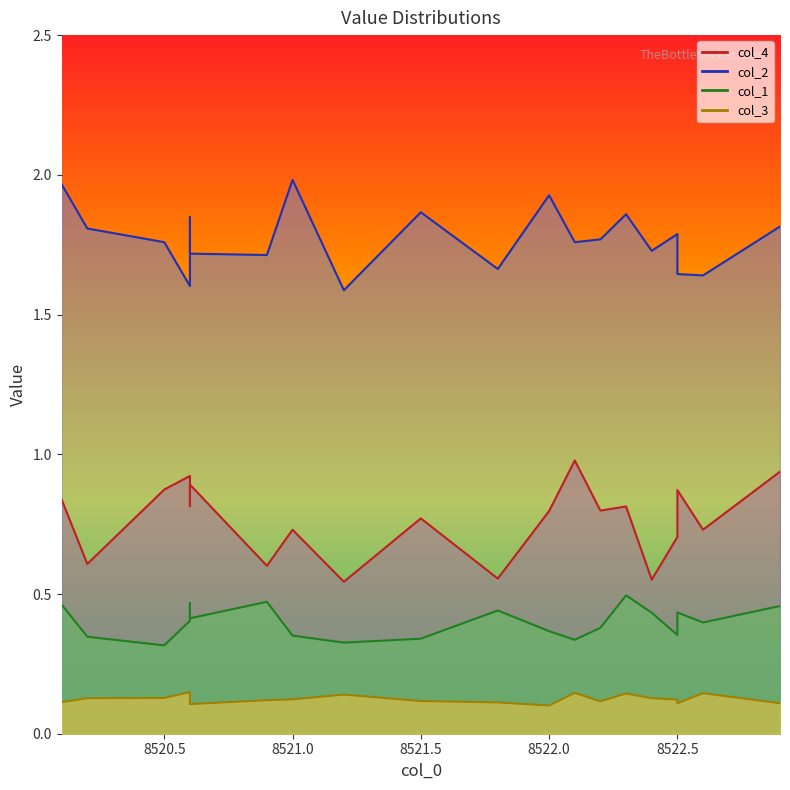

What are all the series names shown in the legend?

col_4, col_2, col_1, col_3